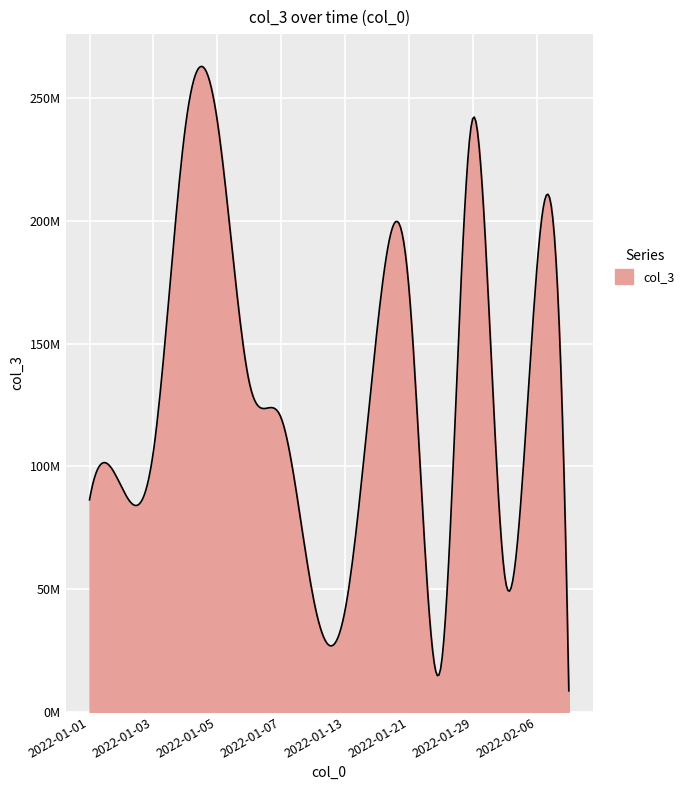

Does the chart display data point markers on the line(s)?

No